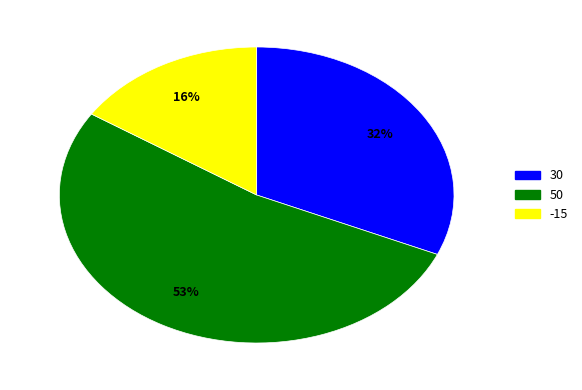

To the nearest percent, what is the average slice percentage?

33%